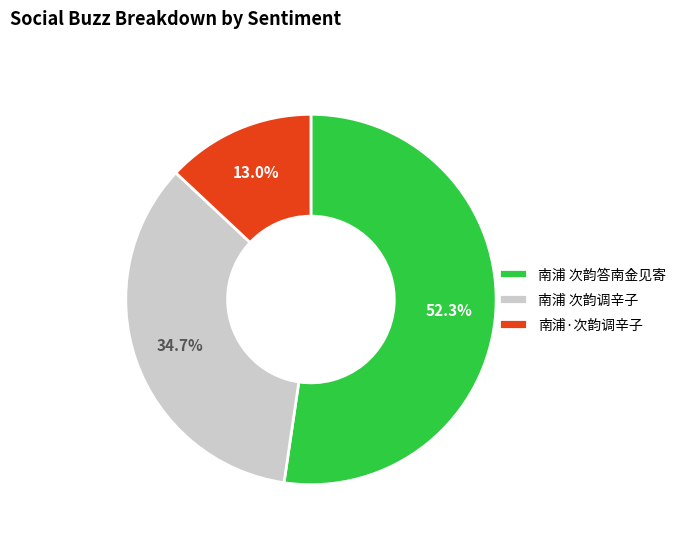

To the nearest percent, what percentage of the pie is 南浦 次韵答南金见寄?

52%